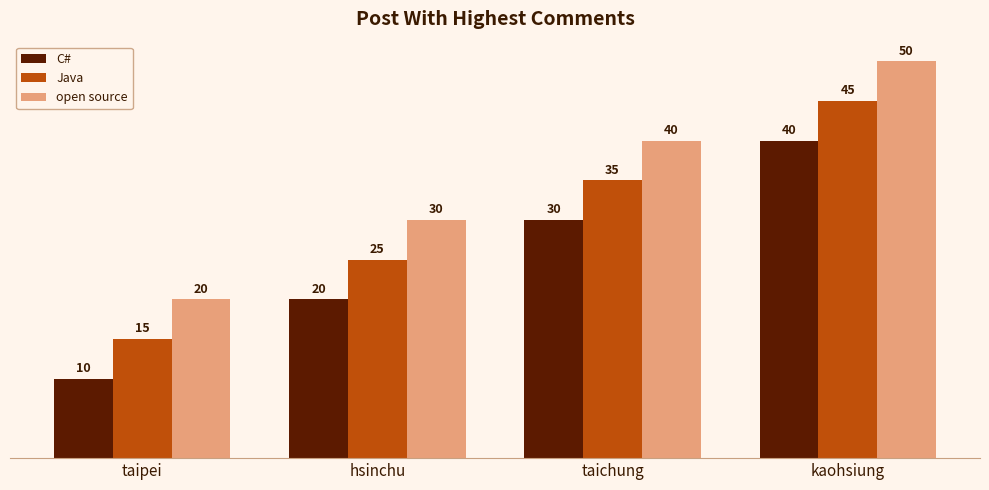

What is the difference between the maximum and minimum values in the open source series?

30